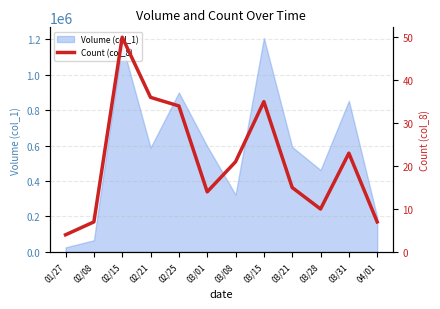

What is the change in value from 03/01 to 03/28?

-4